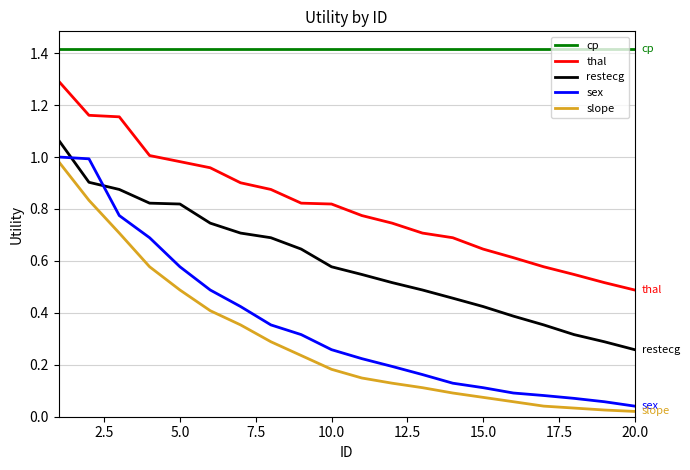

True or false: cp and sex intersect in this chart.

False